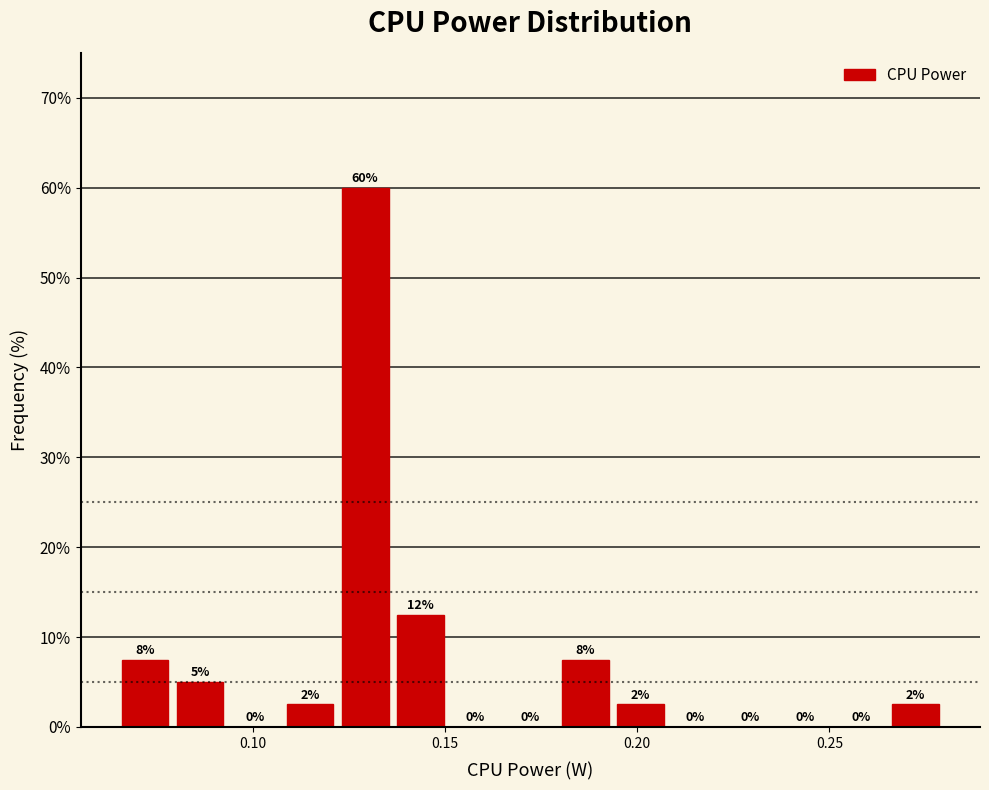

Around what value on the x-axis is the tallest bar? Give the approximate position of its centre, as read against the axis.

0.130